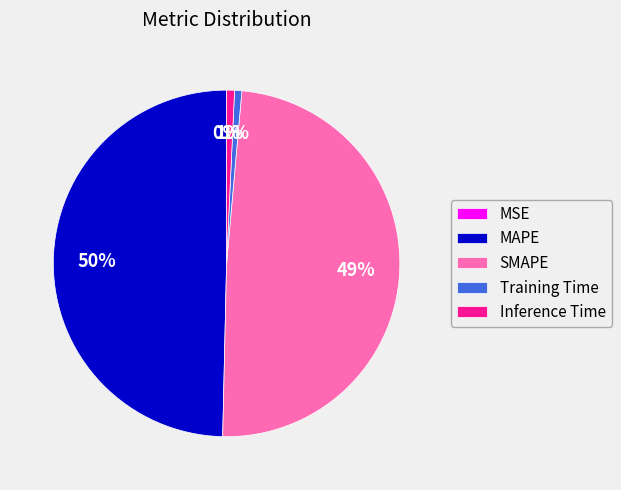

To the nearest percent, what is the difference between the largest and smallest slice percentages?

50%